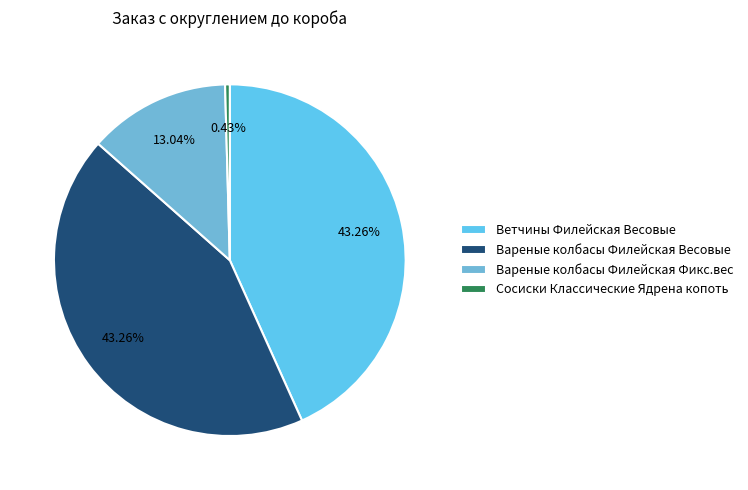

Does Вареные колбасы Филейская Фикс.вес account for over 50% of the chart?

No